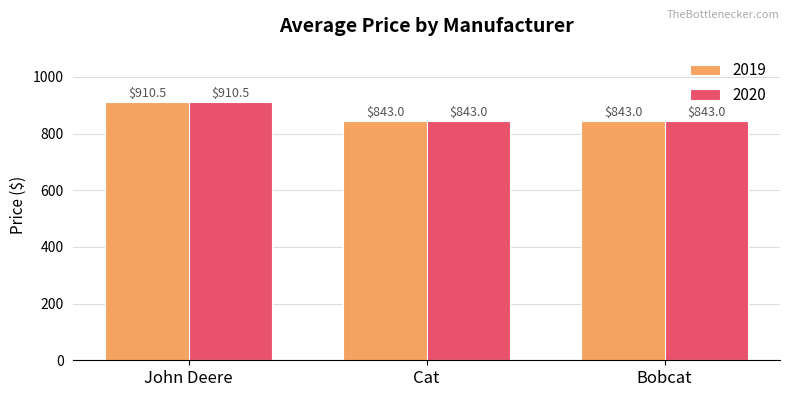

How many groups of bars are there?

3